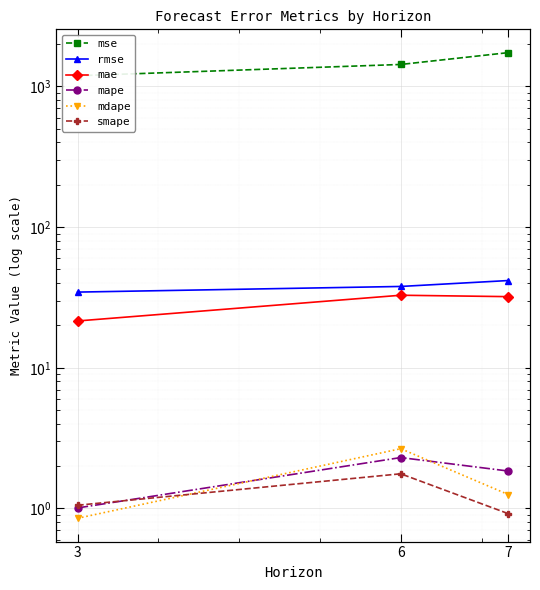

What is the value of the rmse point at the 2nd from the left?

37.8